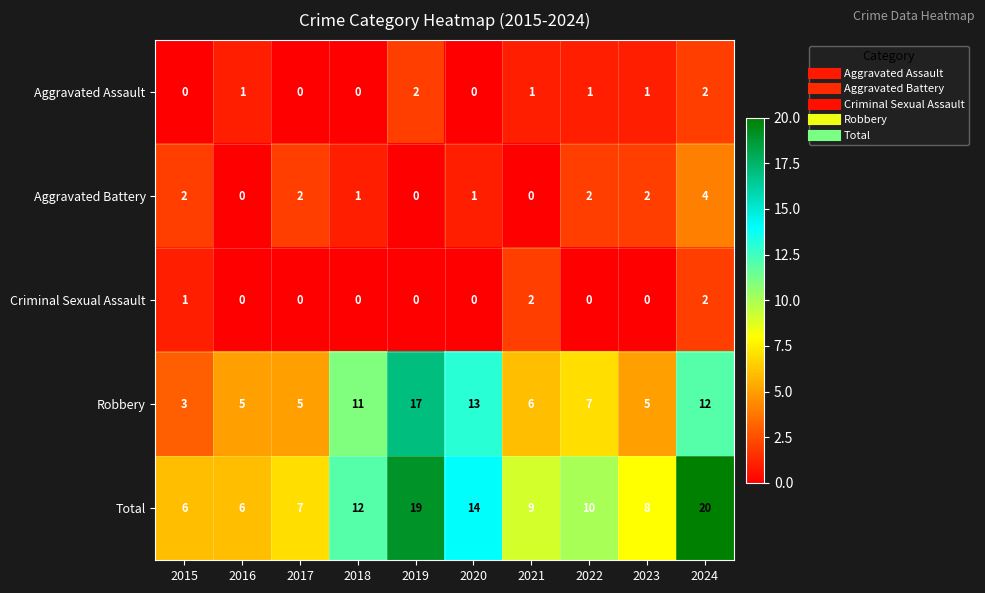

At which category is the sum across all series the highest?

2024